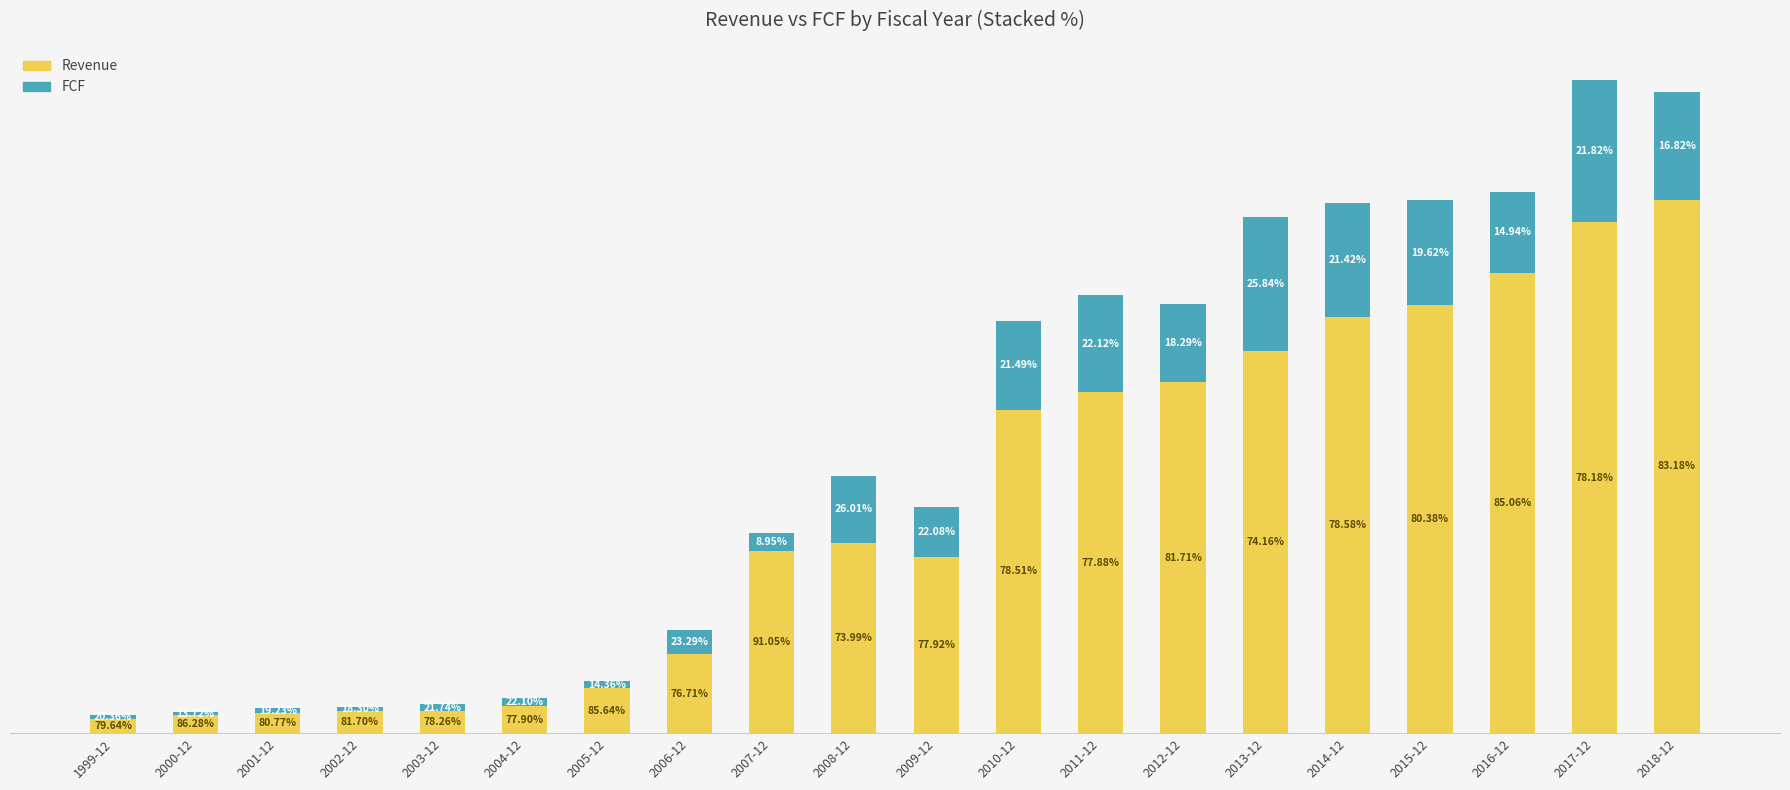

Are the bars grouped side by side (vs. stacked)?

No